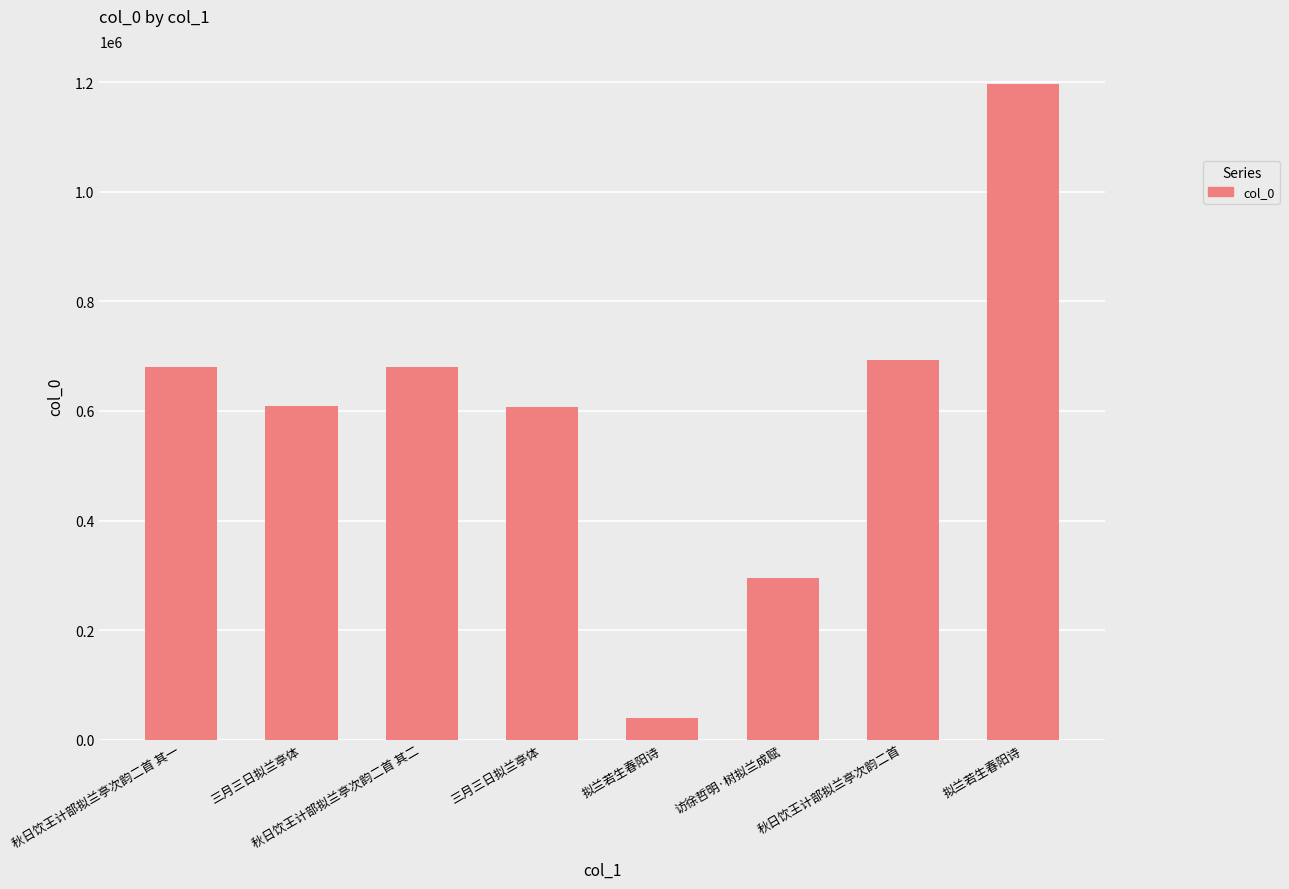

At which category does the chart reach its peak across all series?

拟兰若生春阳诗